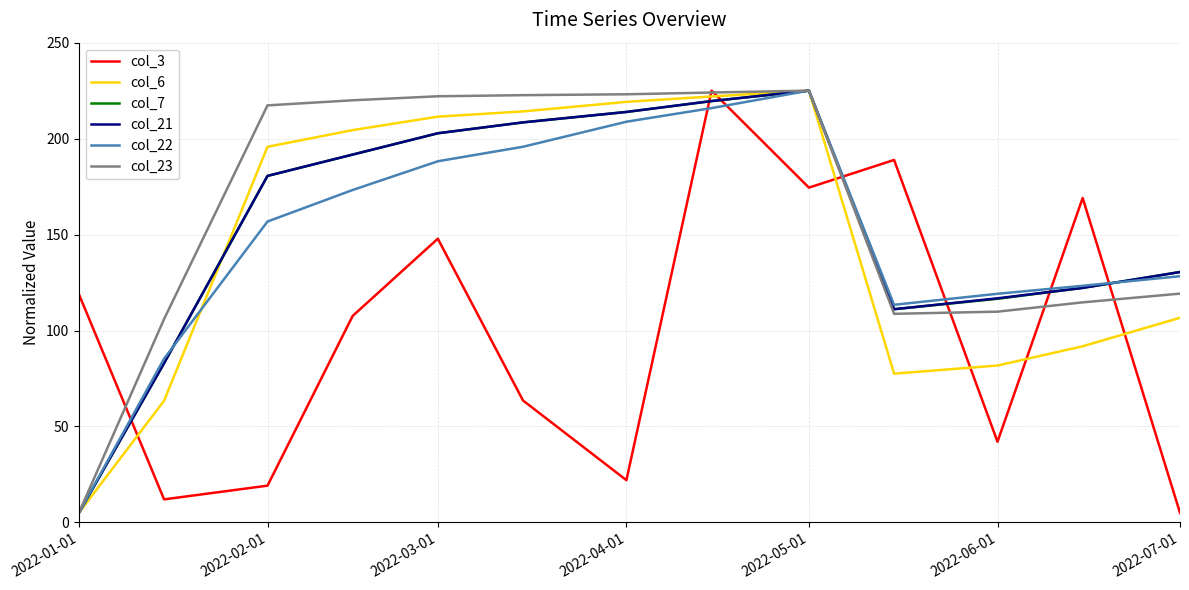

What is the minimum value shown in the chart?

5.0